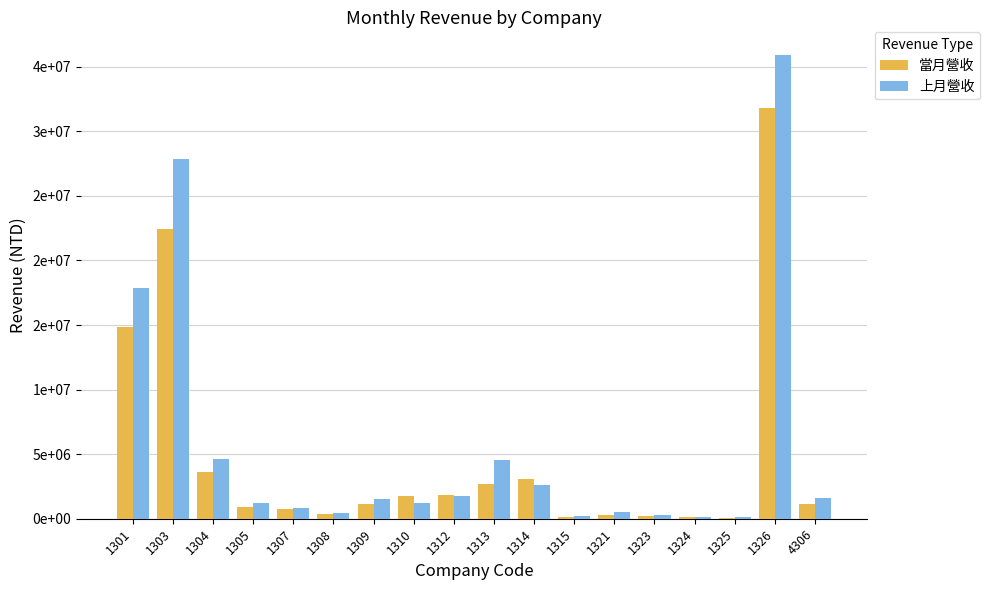

Between 1309 and 1321, which is larger?

1309